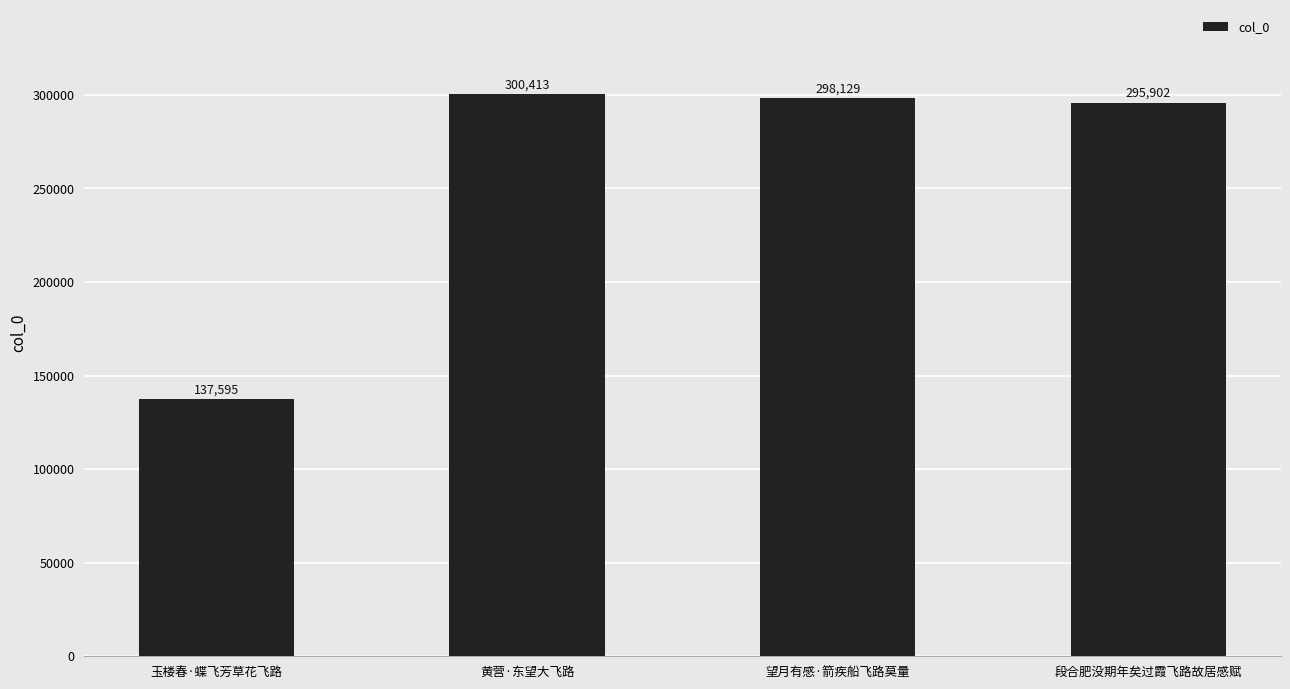

The chart shows a value of 295902 at 段合肥没期年矣过霞飞路故居感赋. True or false?

True